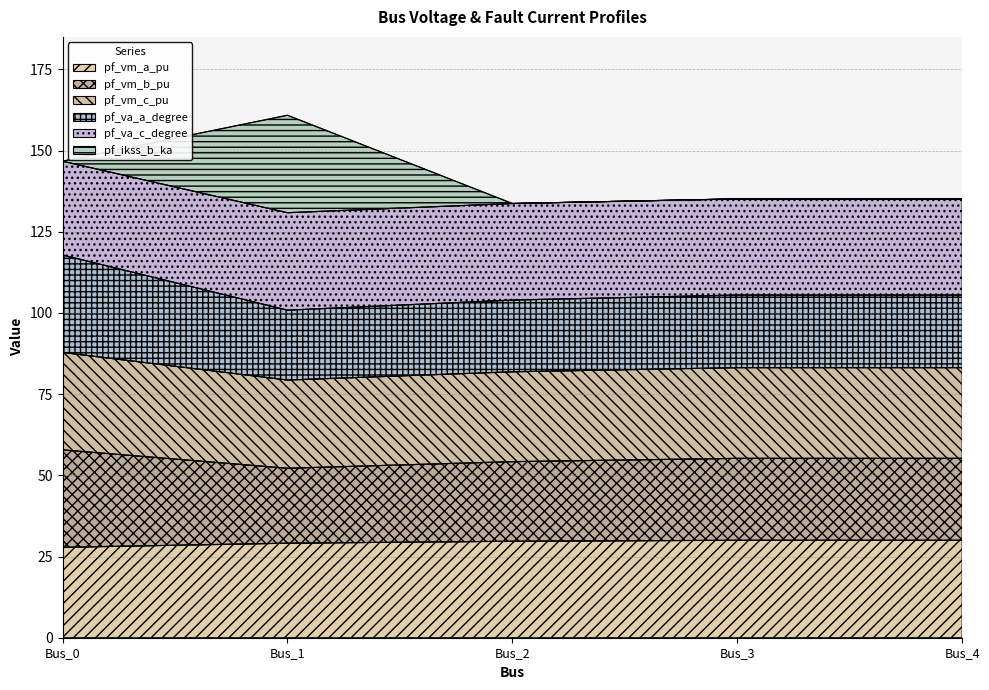

At how many categories does at least one series exceed 96?

5